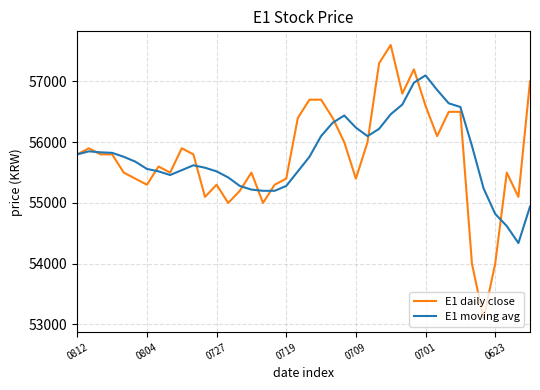

What is the maximum value for E1 daily close?

57600.0